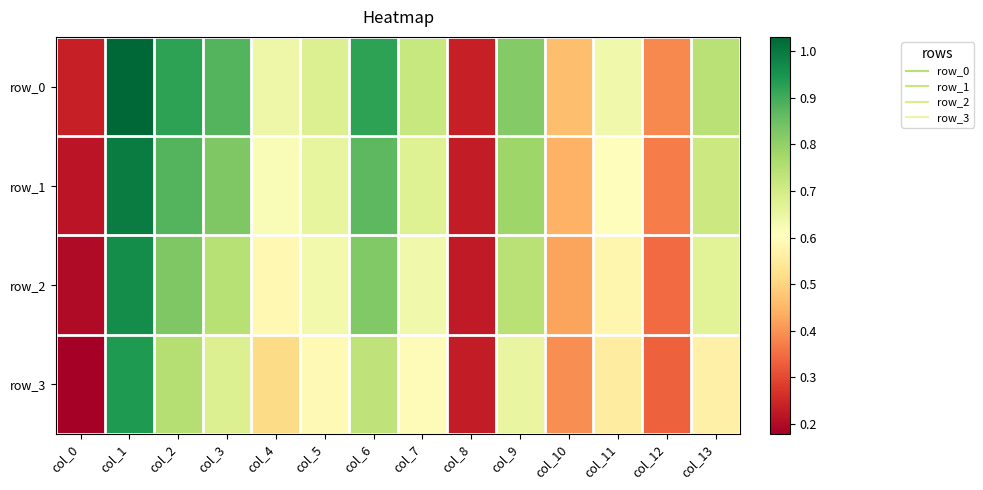

The value of row_1 at col_4 is 0.6. True or false?

True